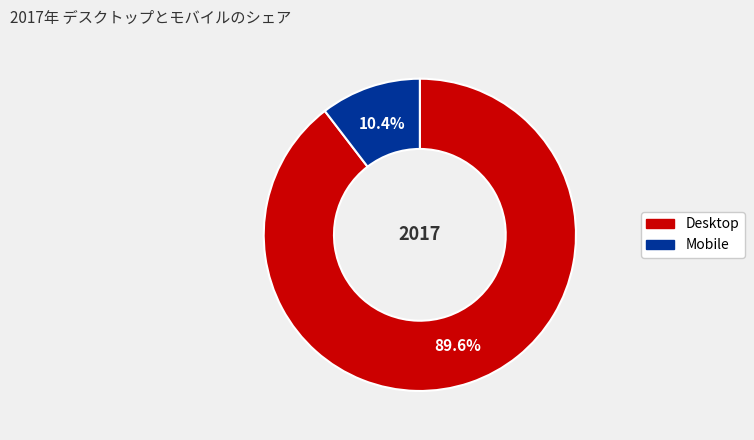

How many segments does this pie chart have?

2